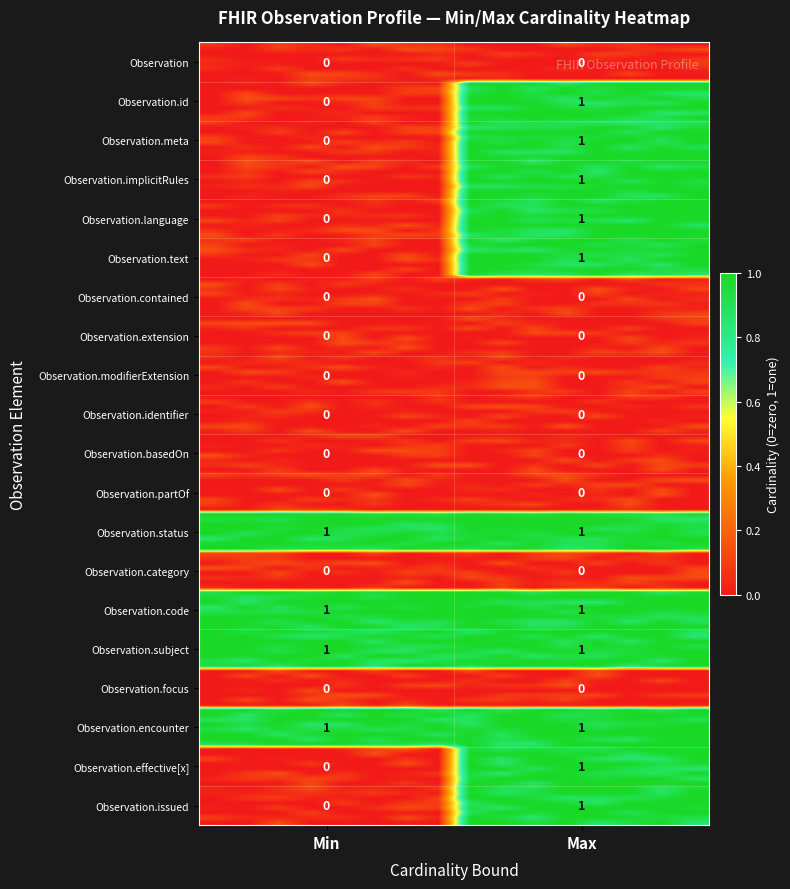

What is the average value of the Observation.encounter series?

1